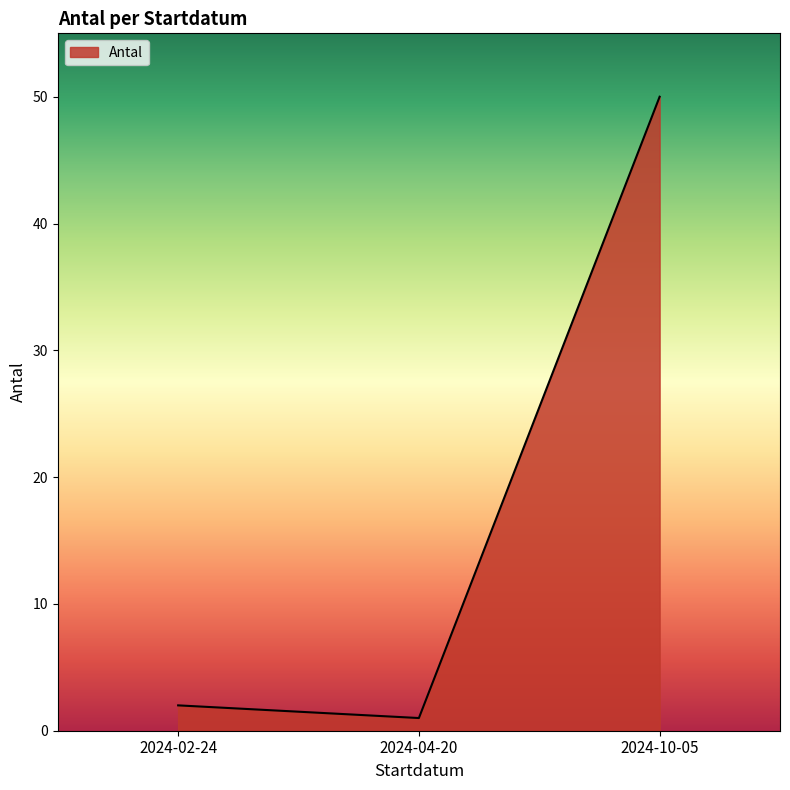

Does the chart have visible grid lines?

No